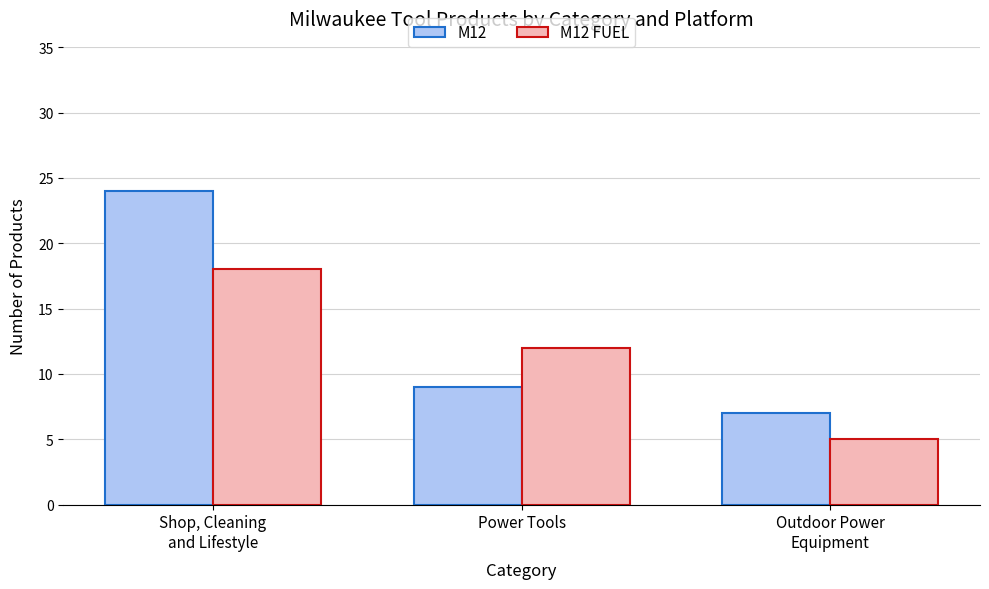

How many categories are shown in the chart?

3